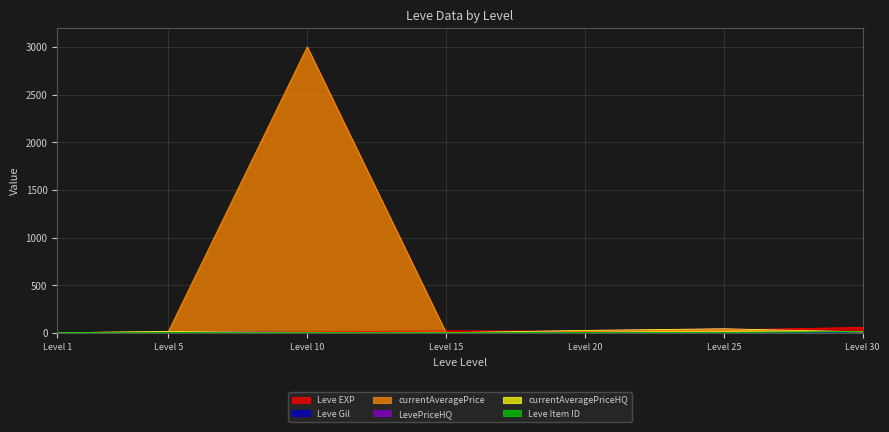

At which category is the sum across all series the highest?

Level 10